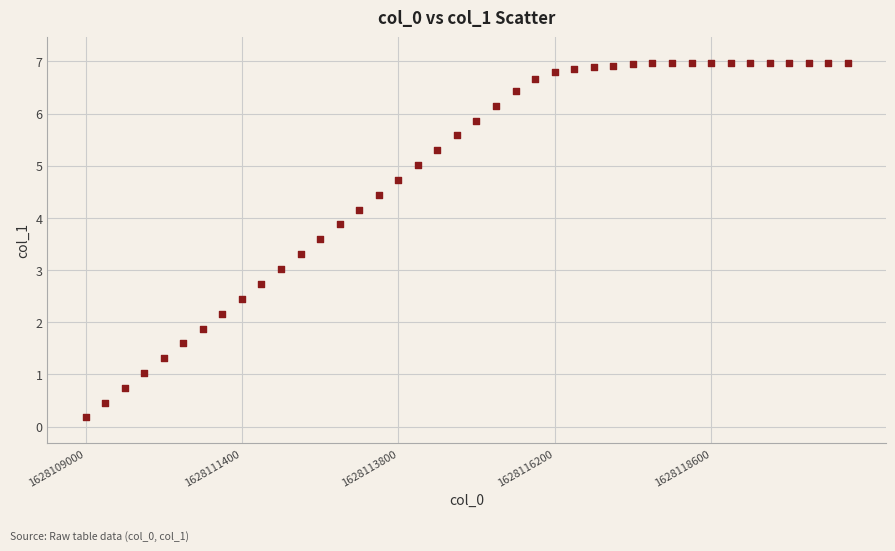

What is the range of X values (max minus min)?

11700.0